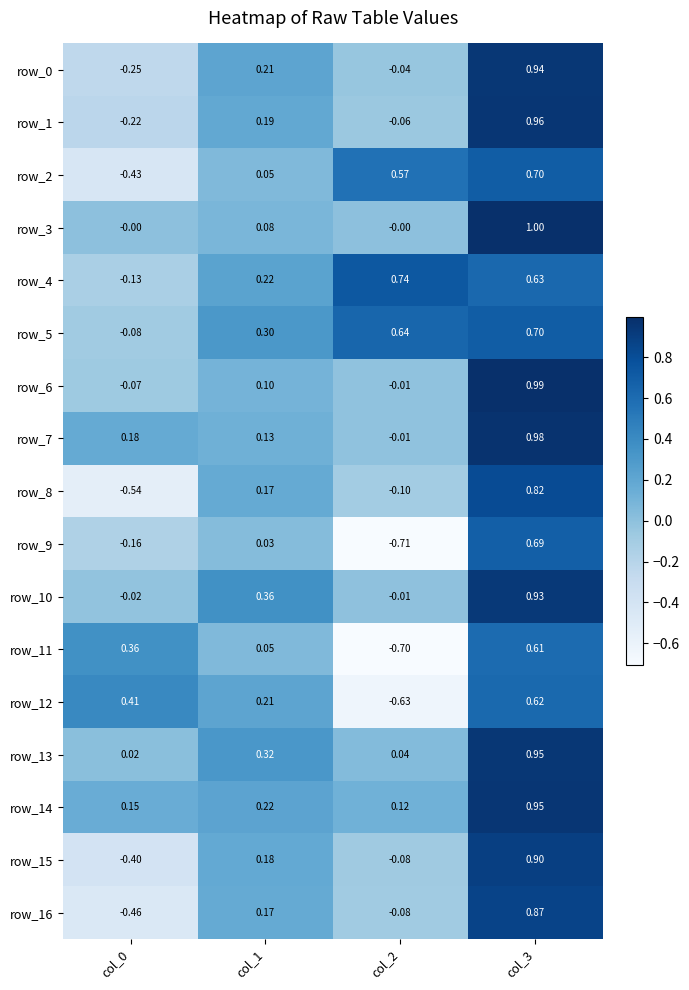

What is the difference between the row_8 values at col_3 and col_0?

1.4